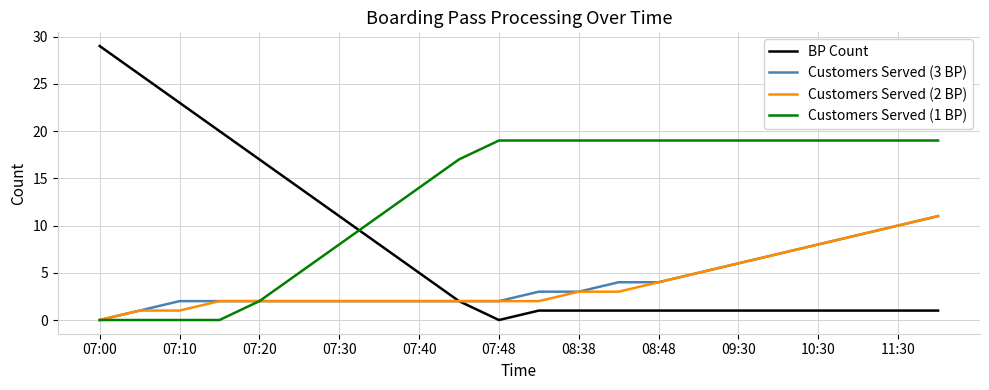

Which series has the widest spread of values?

BP Count